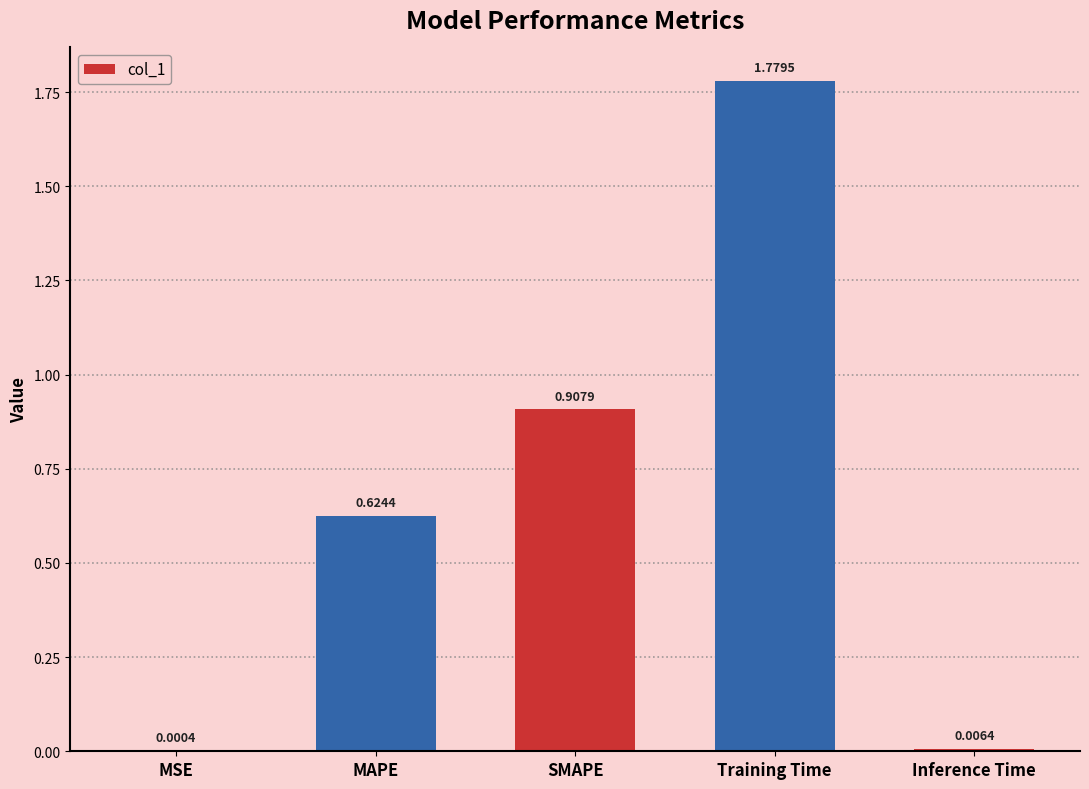

What is the change in value from Training Time to Inference Time?

-1.8